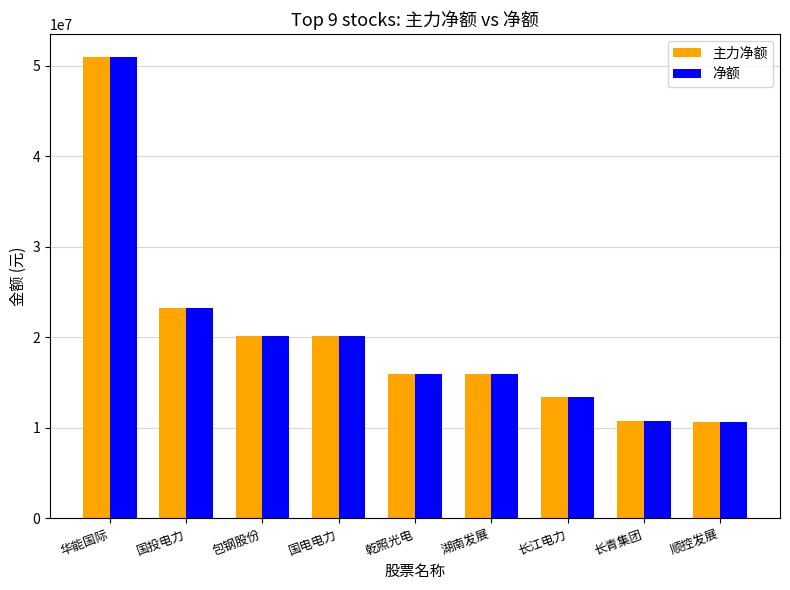

What is the label of the 4th bar from the left?

国电电力